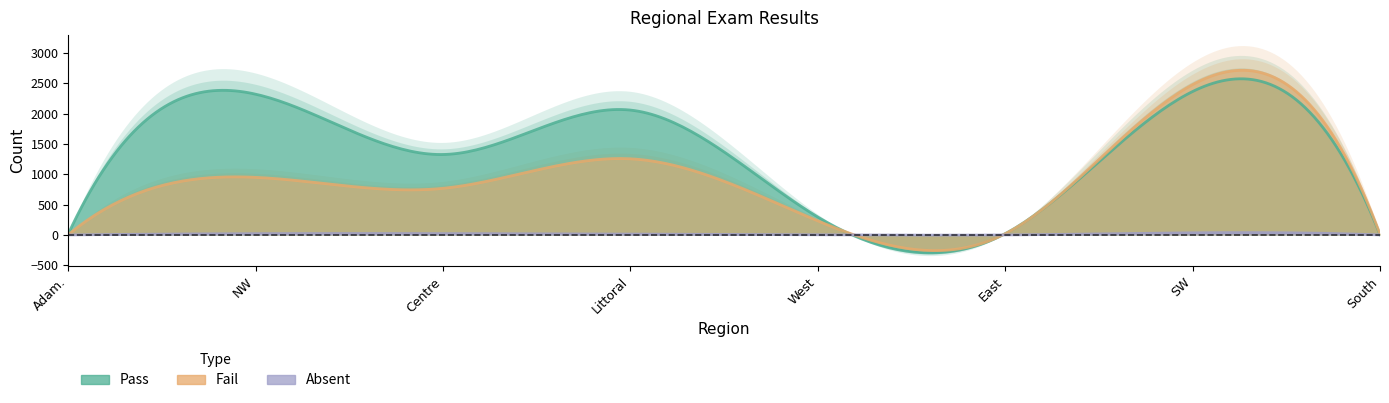

Which series ends up on top after the final intersection of Pass and Fail?

Fail